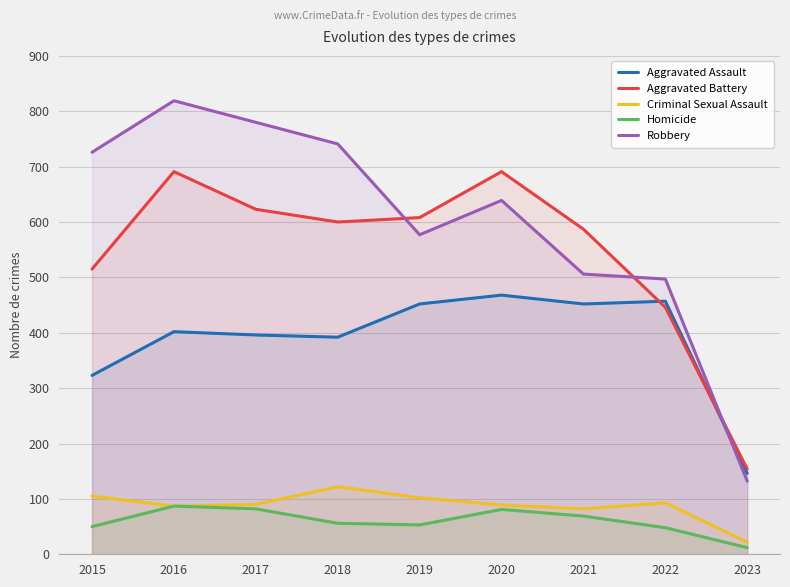

True or false: Homicide and Criminal Sexual Assault intersect in this chart.

False